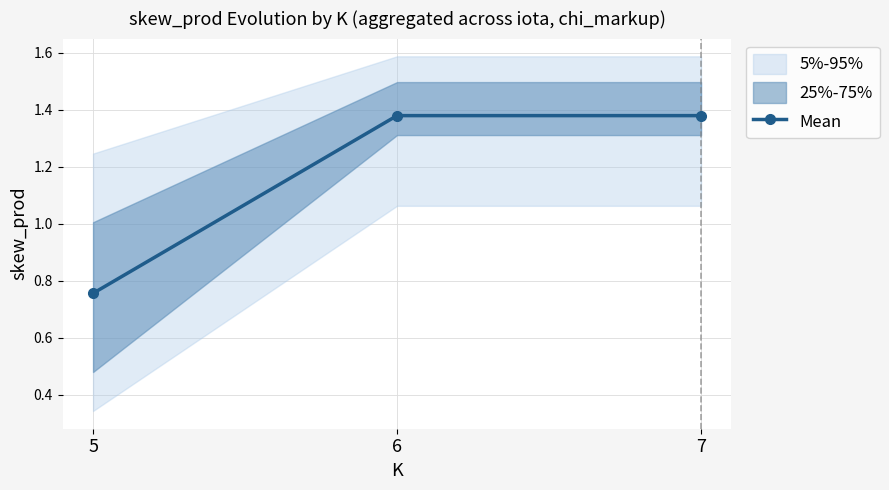

How many lines are shown in the chart?

1